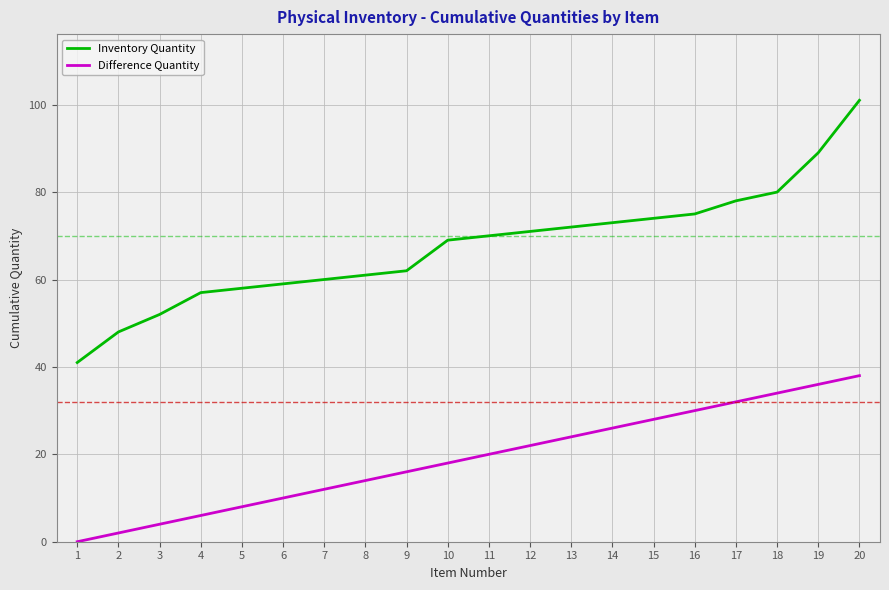

Which series changed the most between 7 and 14?

Difference Quantity